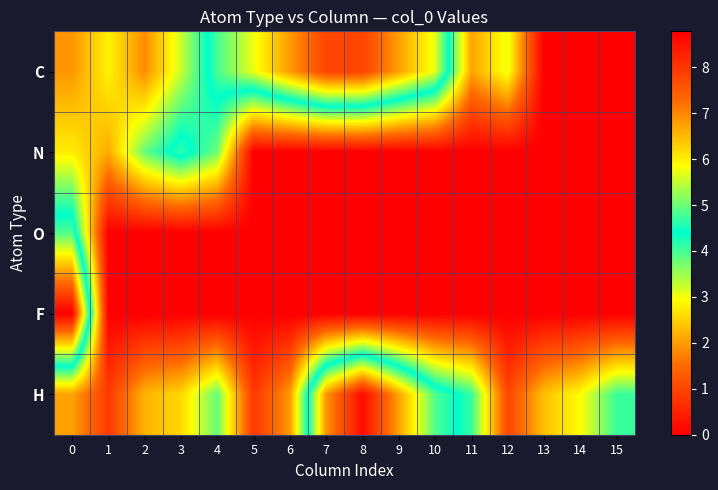

Reading left to right, extract all data points from this chart.

C: 0=1.9	1=2.8	2=1.8	3=3.2	4=4.8	5=5.7	6=6.8	7=7.8	8=7.8	9=6.7	10=5.7	11=2.1	12=3.0	13=0.0	14=0.0	15=0.0
N: 0=2.8	1=2.1	2=3.8	3=4.7	4=3.8	5=0.0	6=0.0	7=0.0	8=0.0	9=0.0	10=0.0	11=0.0	12=0.0	13=0.0	14=0.0	15=0.0
O: 0=4.8	1=0.0	2=0.0	3=0.0	4=0.0	5=0.0	6=0.0	7=0.0	8=0.0	9=0.0	10=0.0	11=0.0	12=0.0	13=0.0	14=0.0	15=0.0
F: 0=8.8	1=0.0	2=0.0	3=0.0	4=0.0	5=0.0	6=0.0	7=0.0	8=0.0	9=0.0	10=0.0	11=0.0	12=0.0	13=0.0	14=0.0	15=0.0
H: 0=2.0	1=0.9	2=2.2	3=2.6	4=3.8	5=0.8	6=2.0	7=6.9	8=8.6	9=6.7	10=4.9	11=4.1	12=1.0	13=2.3	14=2.9	15=4.1